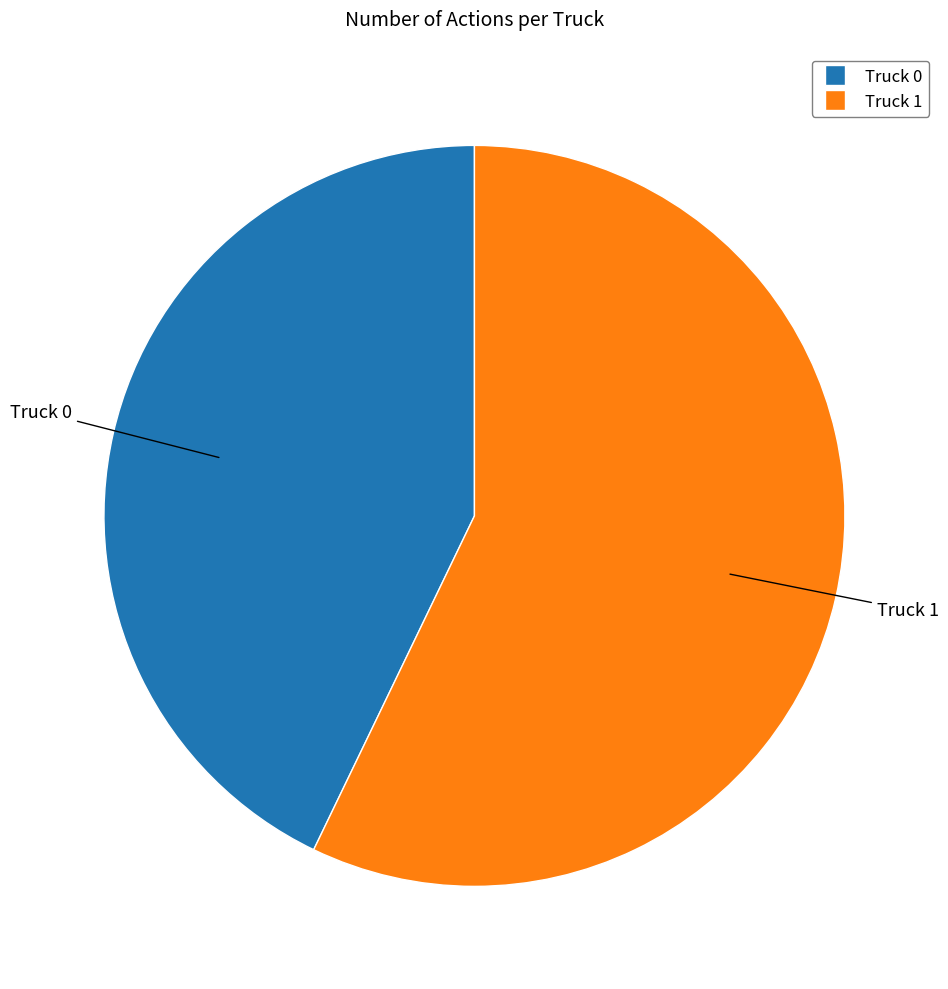

Between Truck 1 and Truck 0, which is larger?

Truck 1